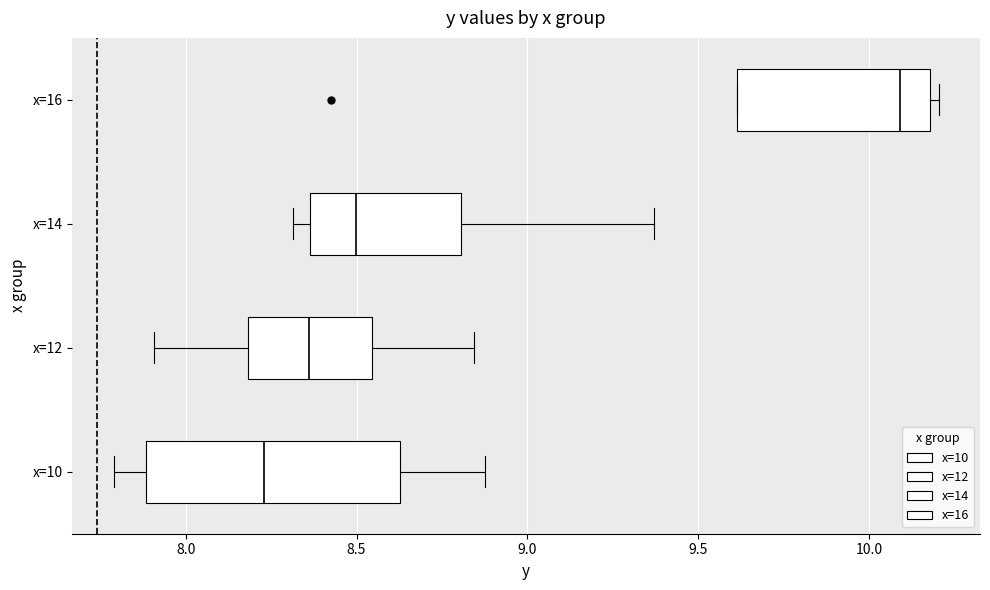

Which box is the widest, from its left edge to its right edge?

x=10